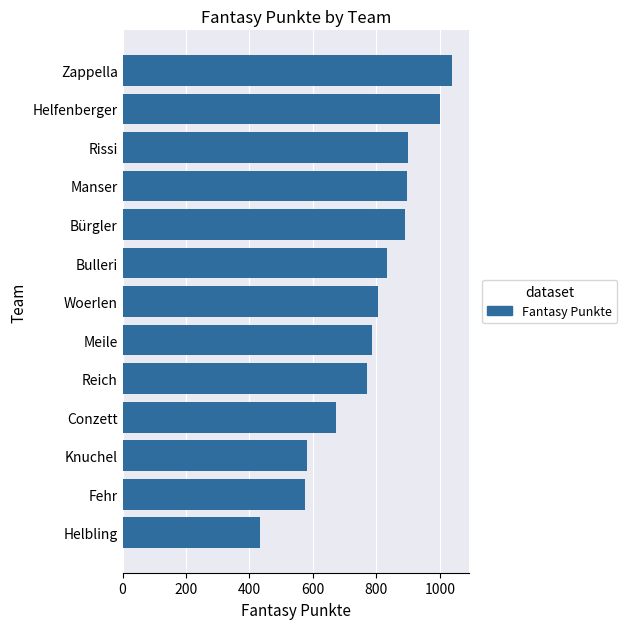

What is the approximate value at Zappella, to the nearest 10?

1040